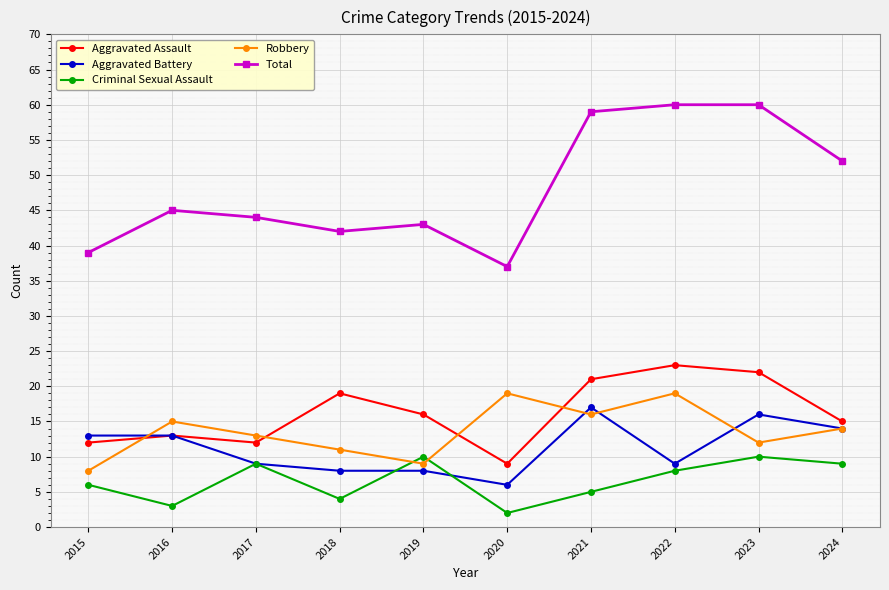

Rank the series by their maximum value, from lowest to highest.

Criminal Sexual Assault, Aggravated Battery, Robbery, Aggravated Assault, Total